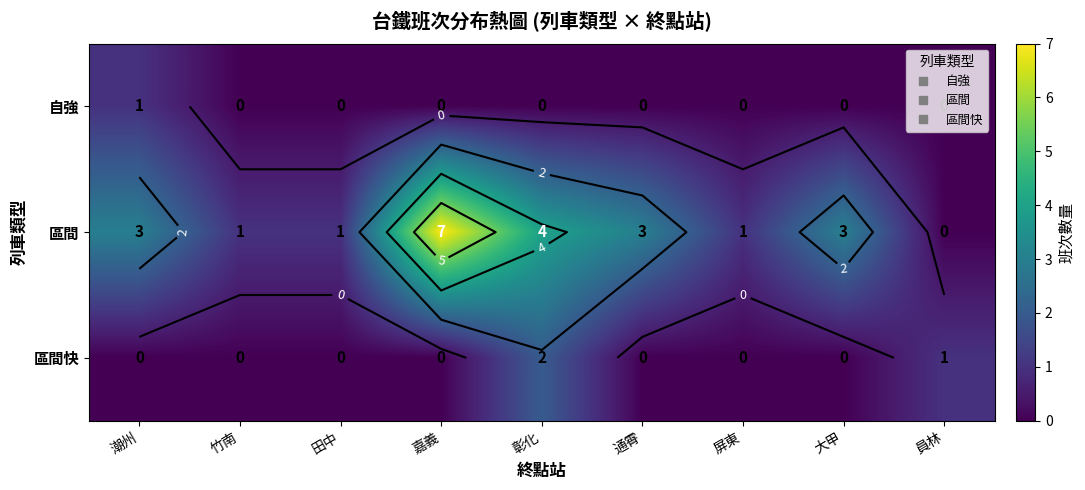

Which category has the highest value in the 區間 series?

嘉義